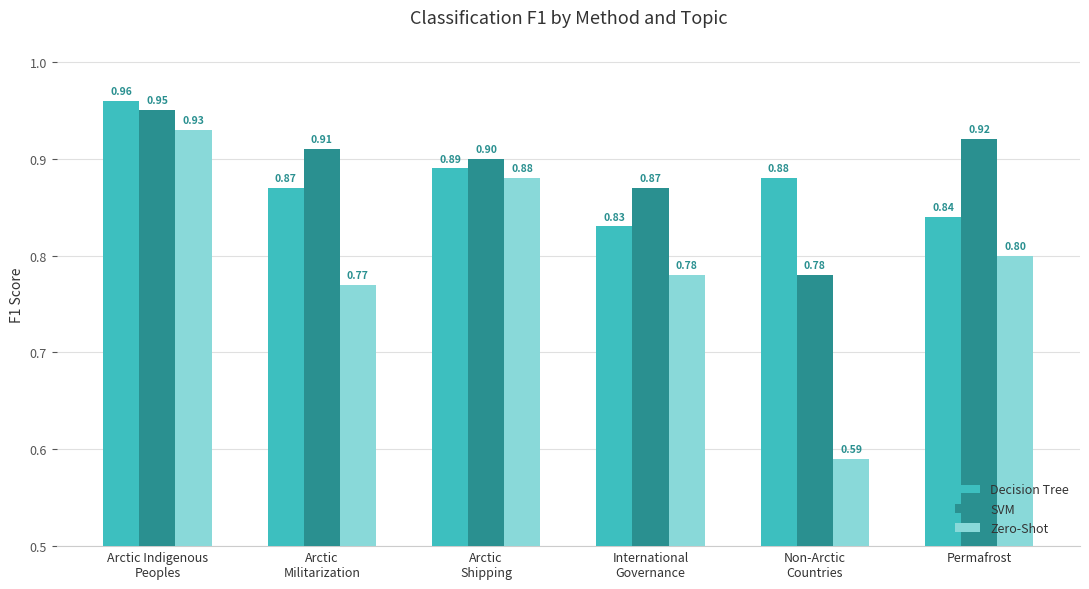

What are all the series names shown in the legend?

Decision Tree, SVM, Zero-Shot